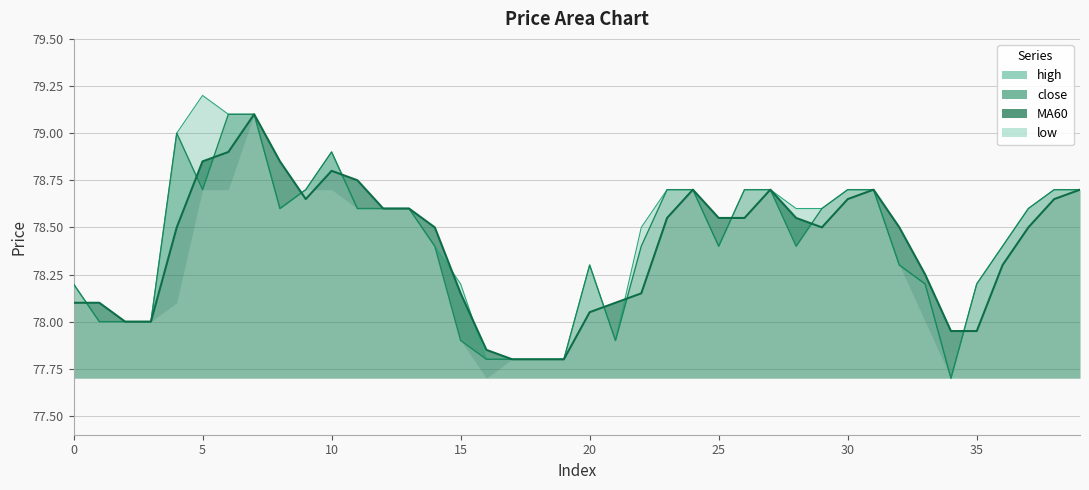

At how many categories does at least one series exceed 78?

33